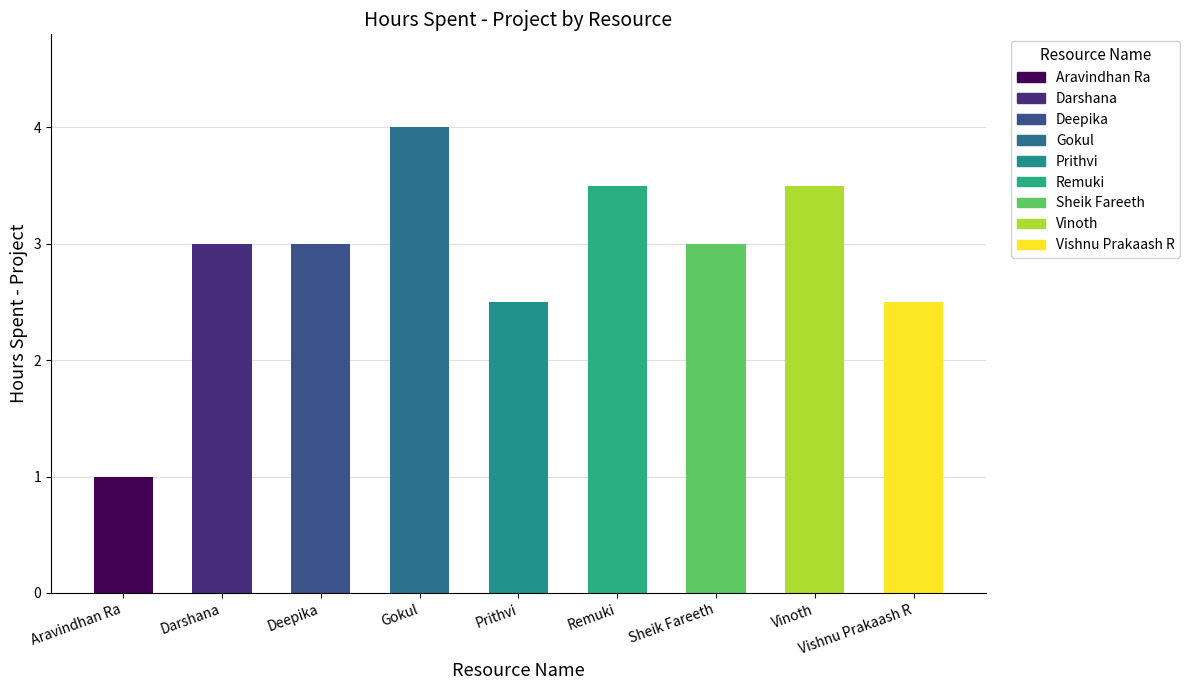

Which label corresponds to the smallest value in the chart?

Aravindhan Ra